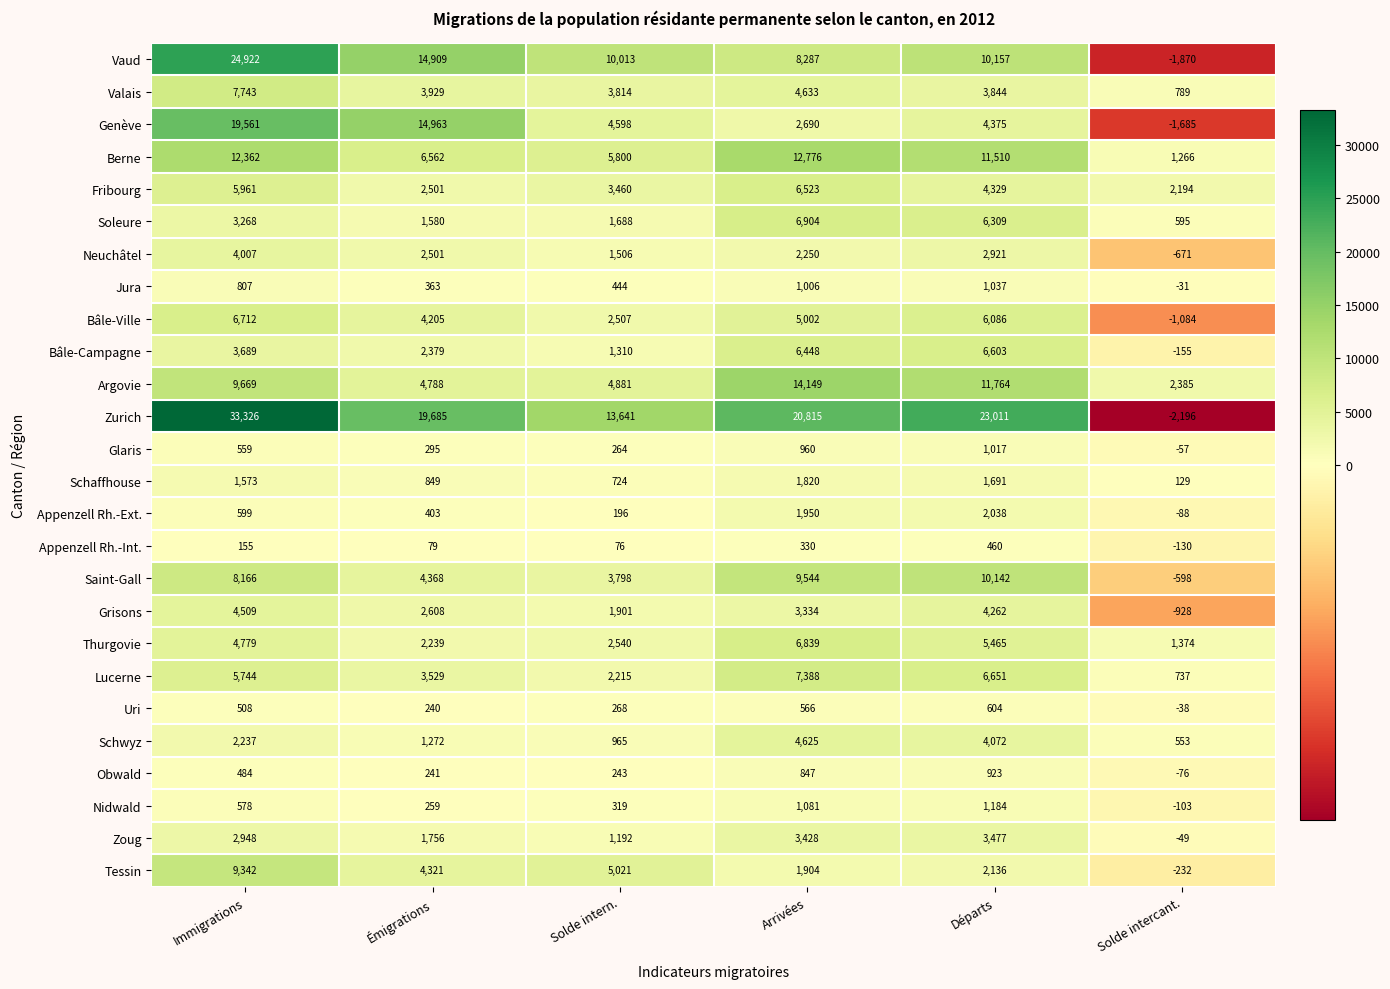

How many Lucerne values are between 2215 and 6651?

4